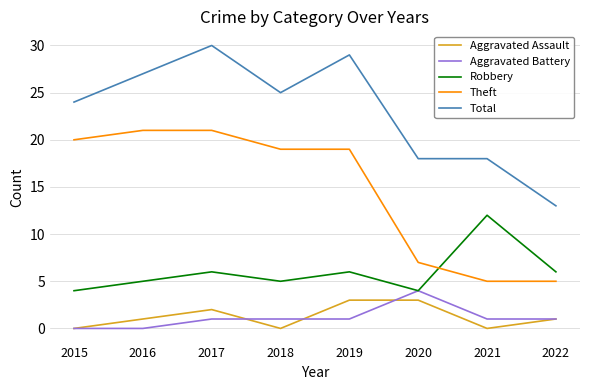

Which series changed the most between 2017 and 2021?

Theft